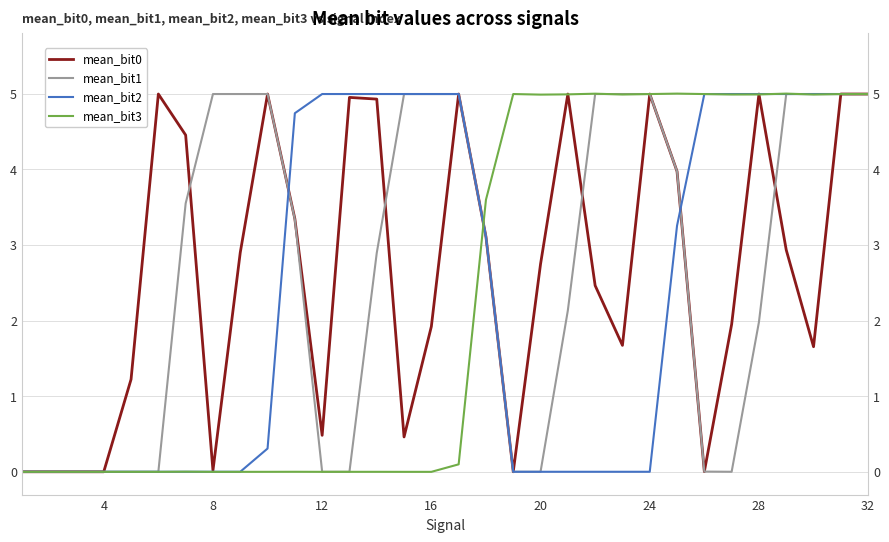

What is the maximum value shown in the chart?

5.0